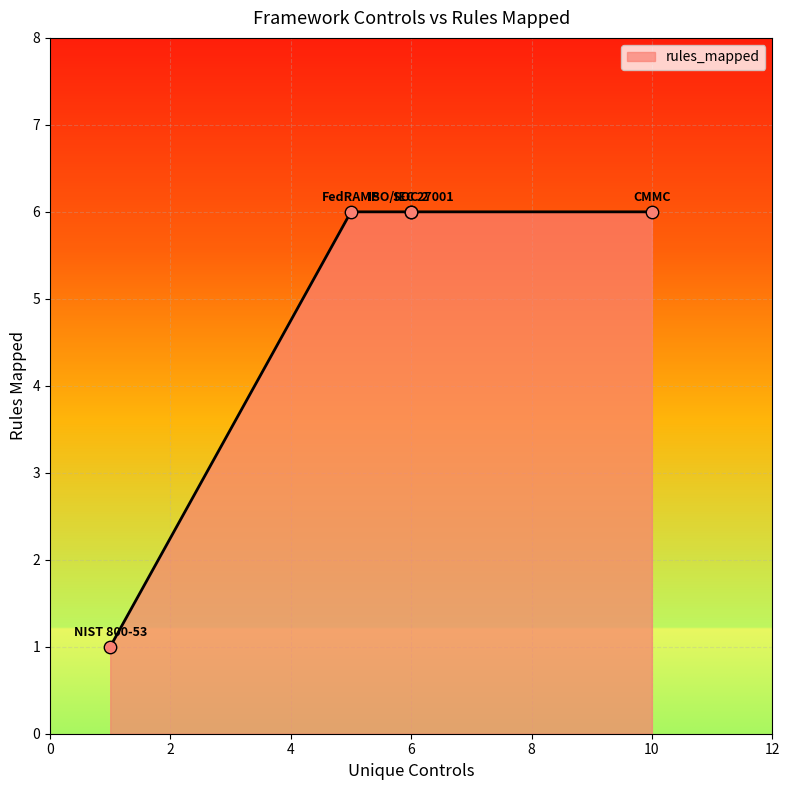

Approximately how many times larger is the value at NIST 800-53 compared to ISO/IEC 27001?

0.2